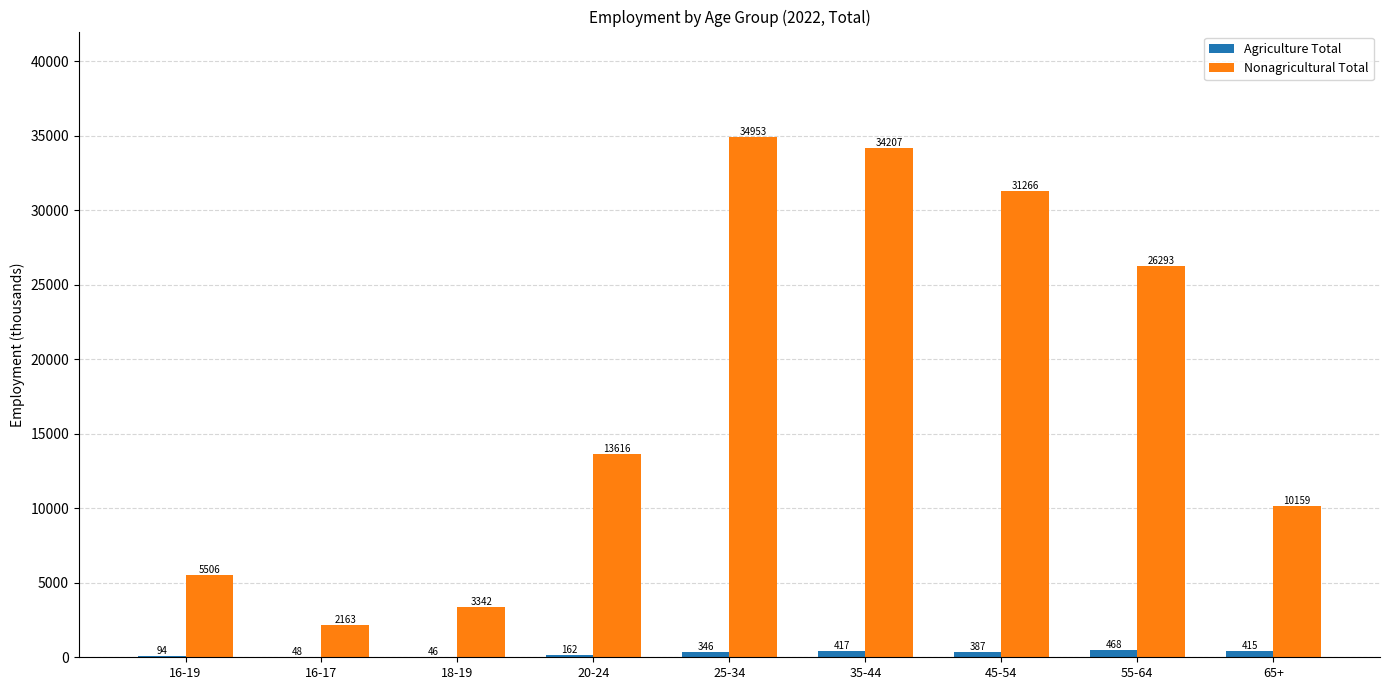

Count the number of data series in this chart.

2